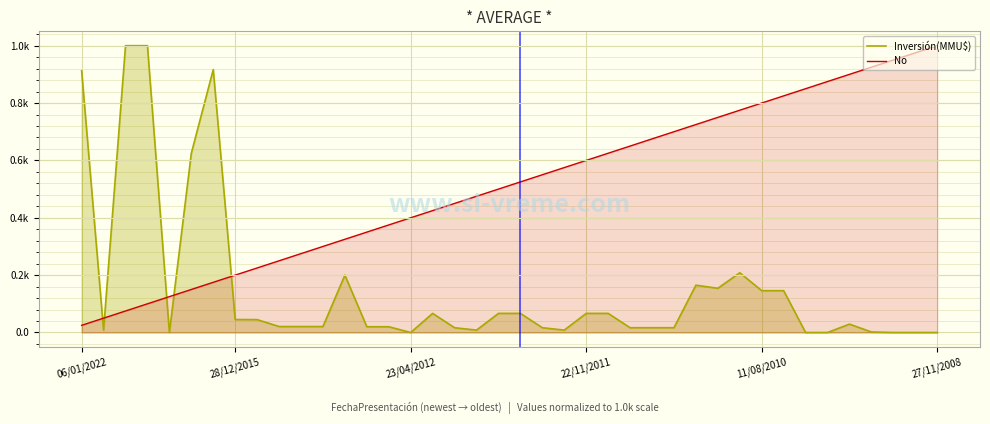

How many categories are shown in the chart?

40